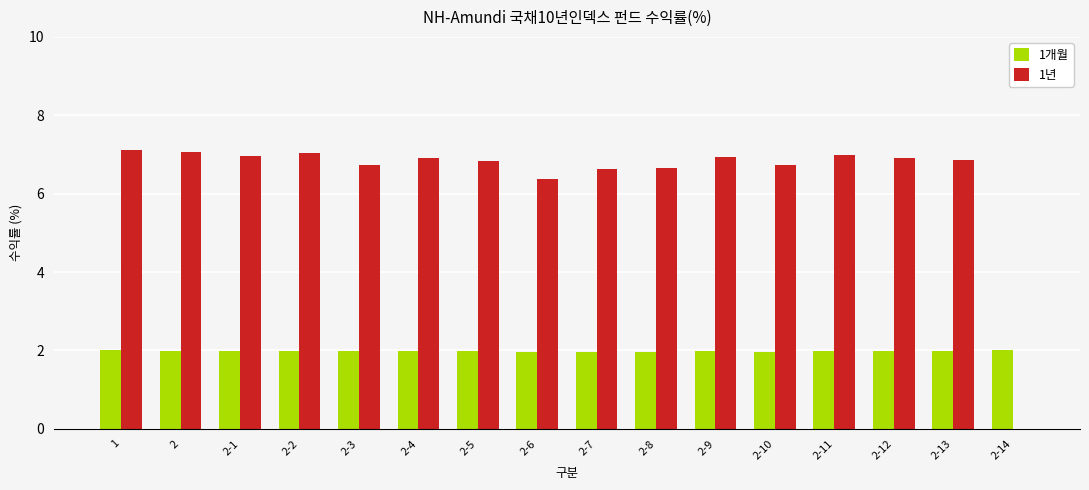

Between 2-13 and 2-14, which series saw the biggest shift?

1년